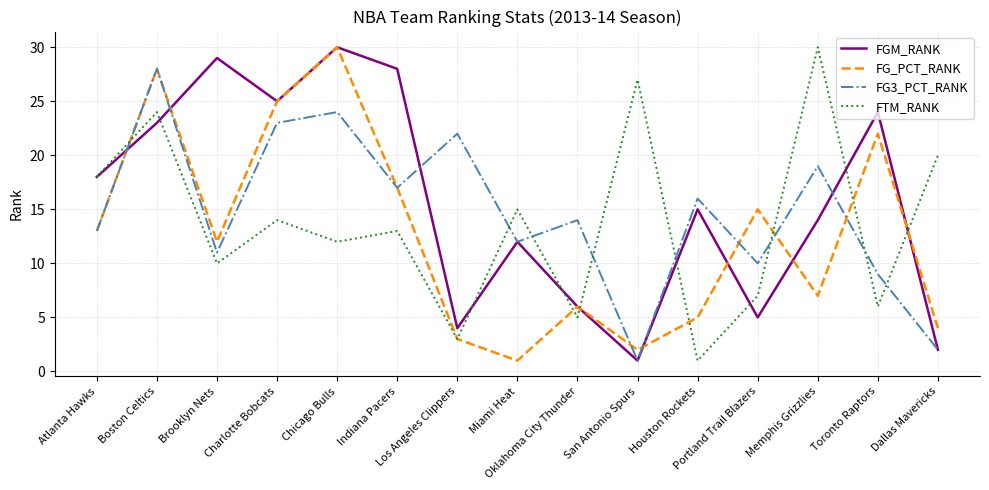

What is the highest value of the FTM_RANK series?

30